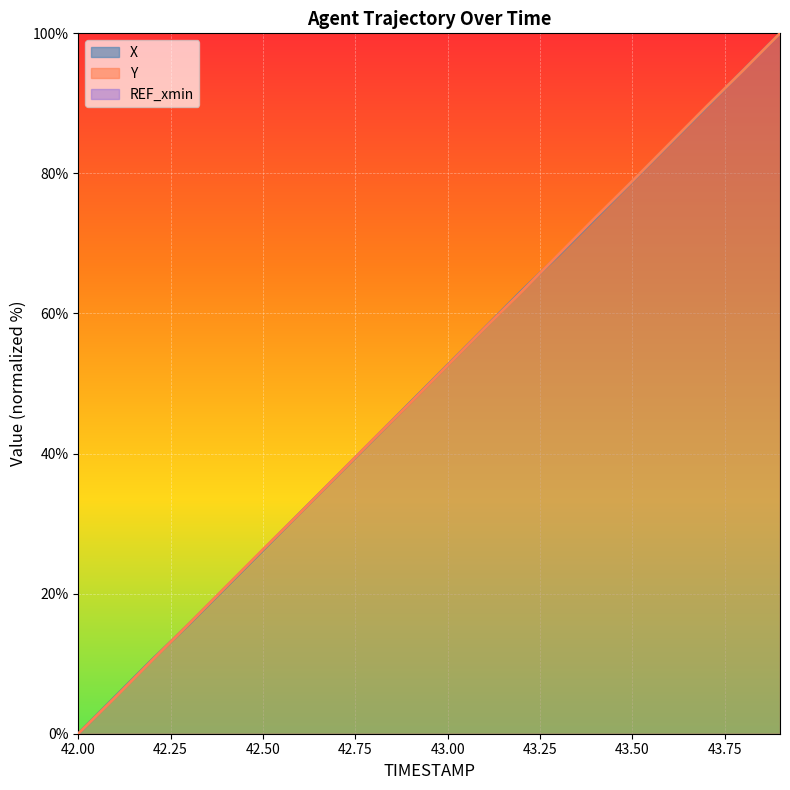

At how many categories does at least one series exceed 76?

5